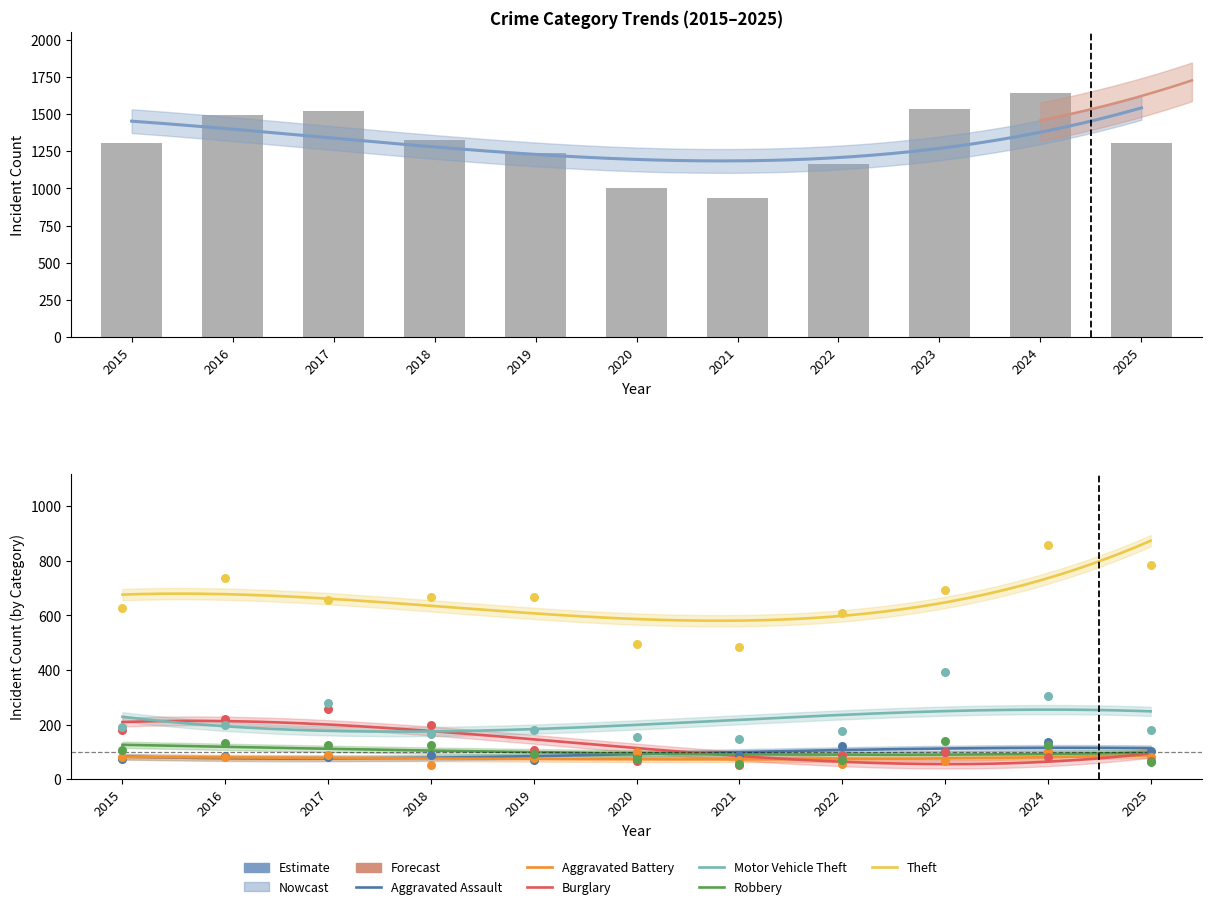

Which series has the widest spread of Y values?

Theft